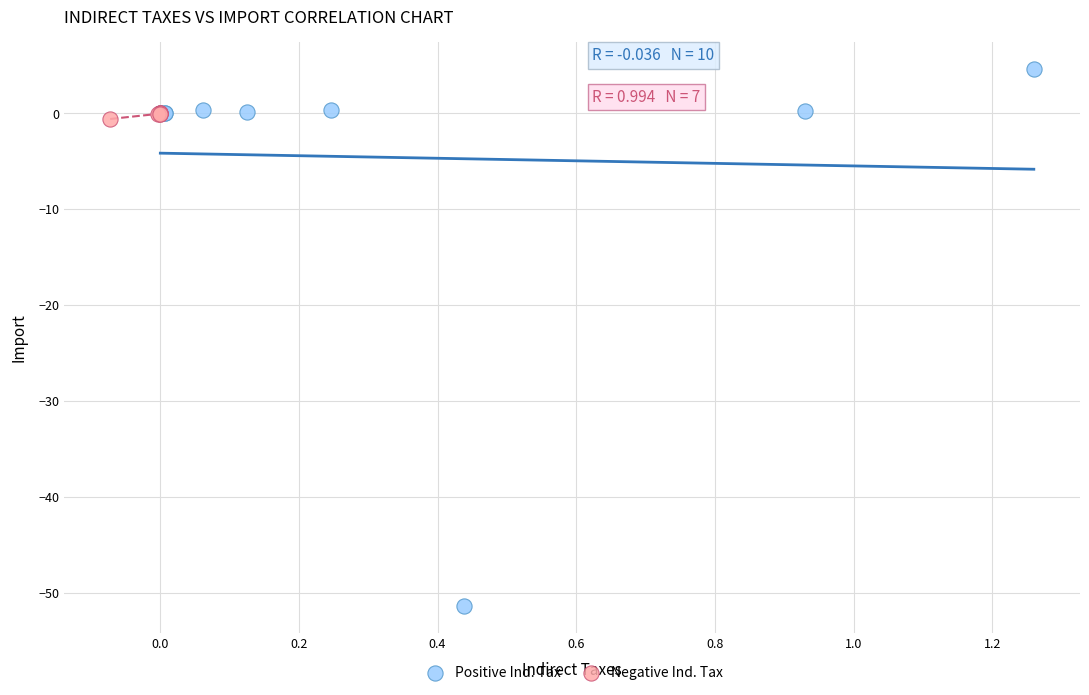

Which series contains the highest Y value?

Positive Ind. Tax